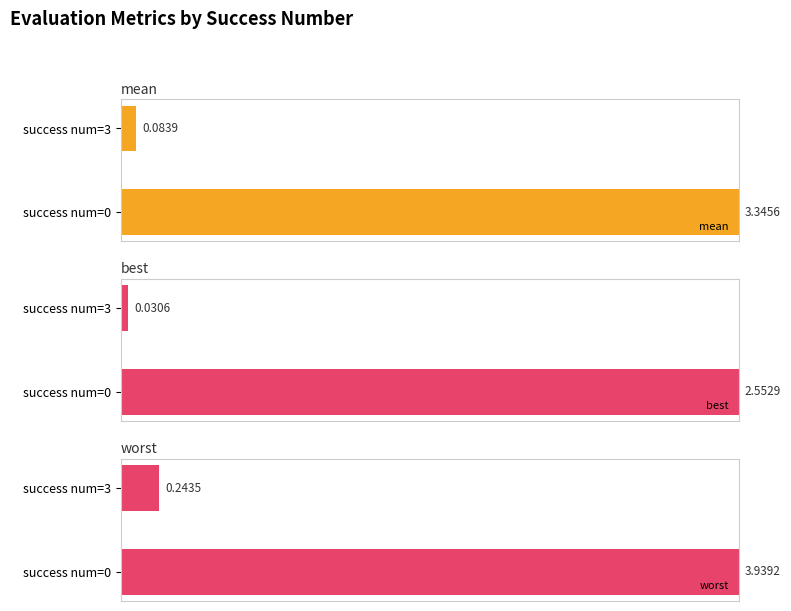

Which series has the largest total across all categories?

worst